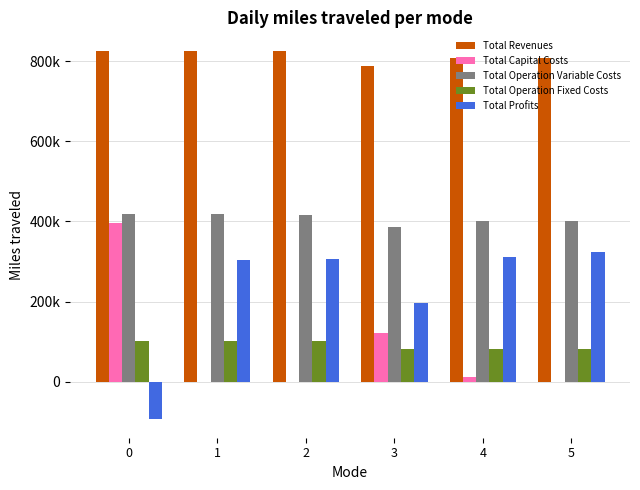

What is the highest value of the Total Revenues series?

825694.5